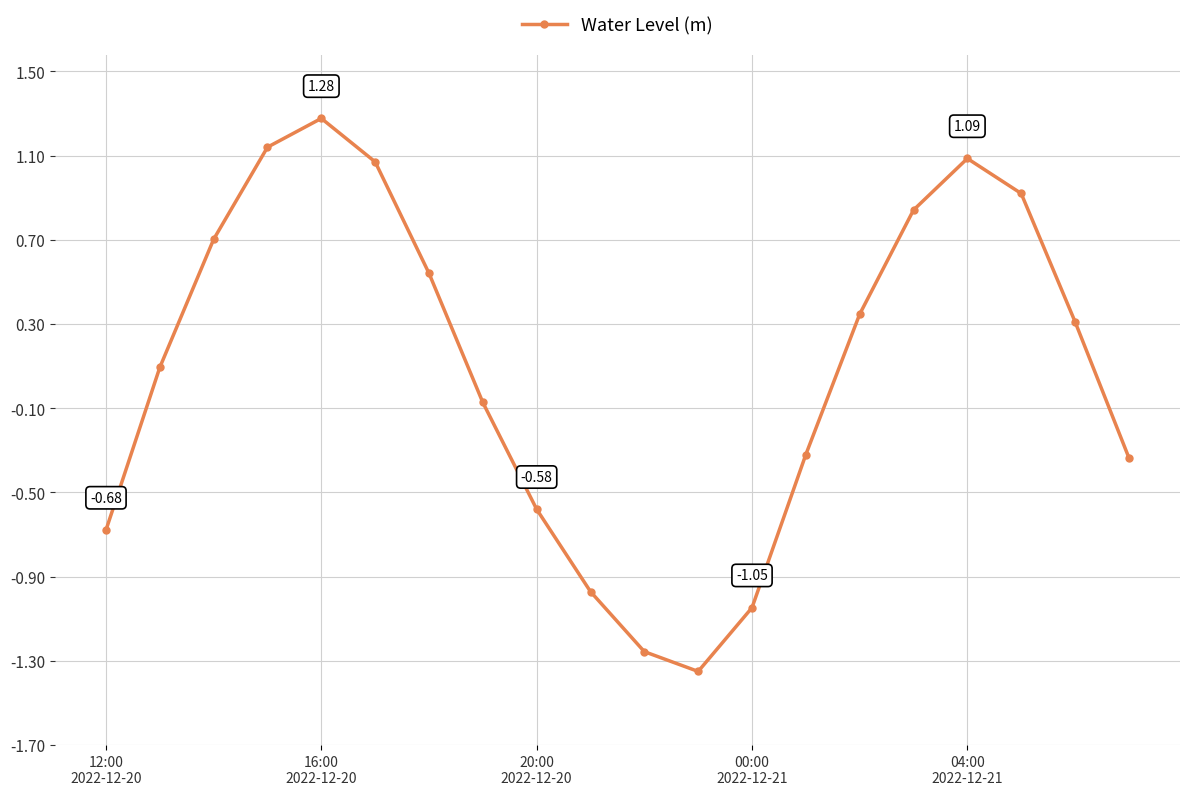

How many distinct data groups are displayed?

1